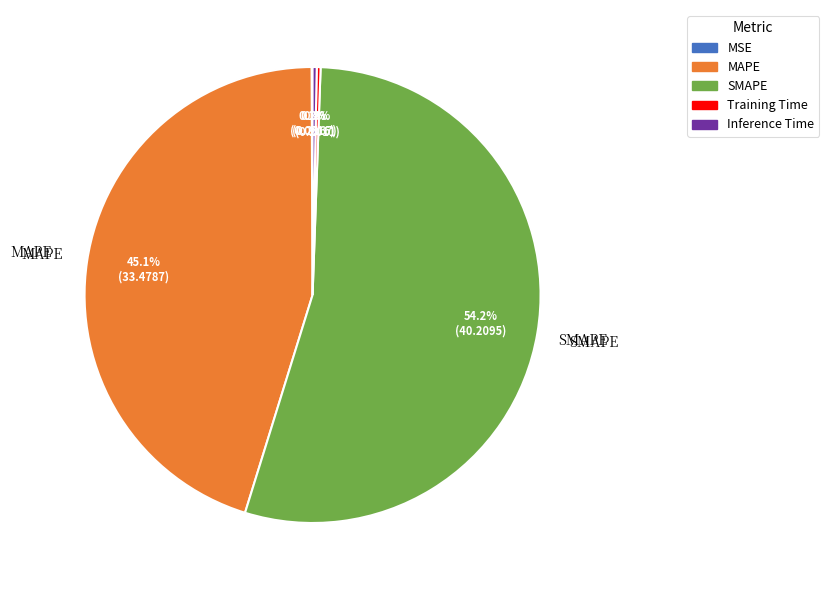

What is the total percentage of MAPE and Inference Time?

45.4%